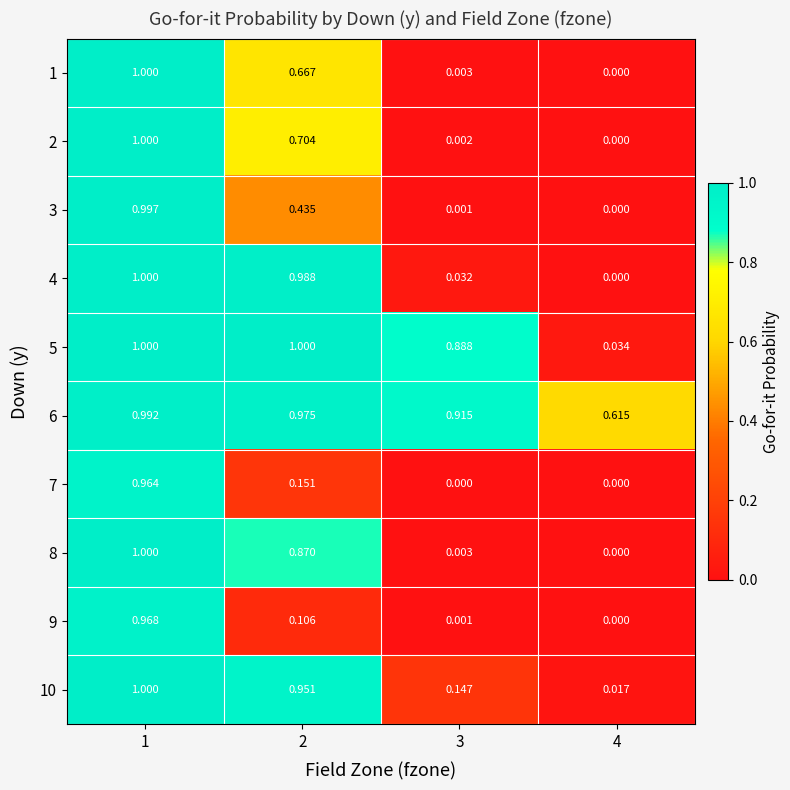

Is the value of 2 at 4 greater than the value of 9 at 3?

No